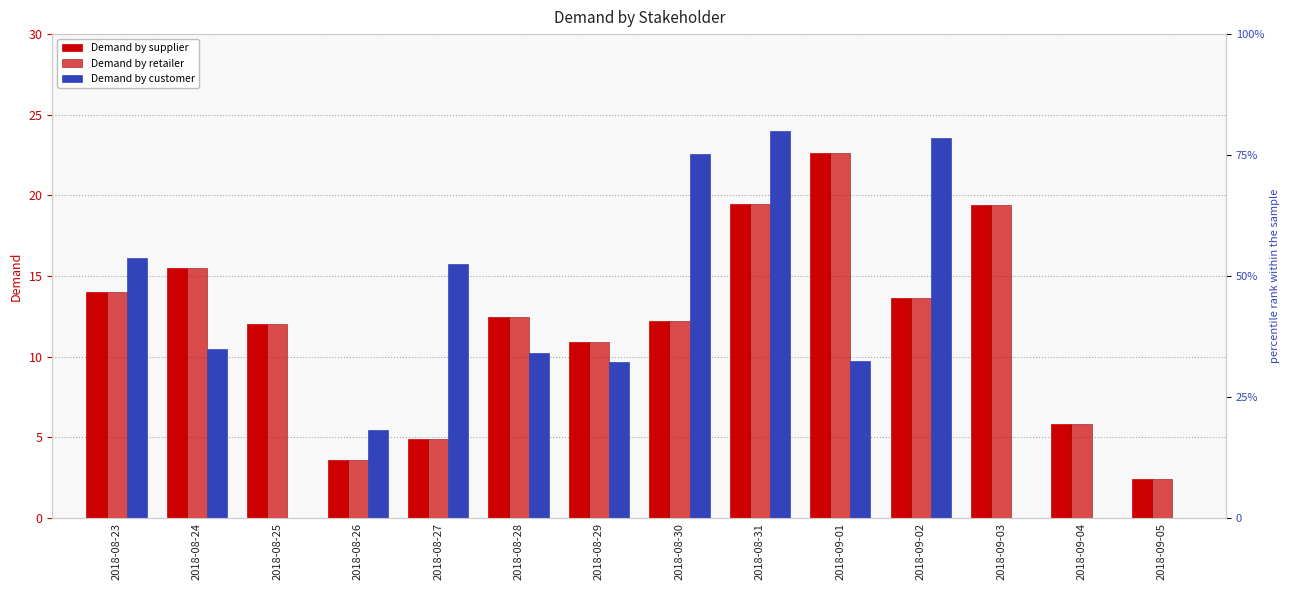

Which label corresponds to the smallest value in the chart?

2018-08-25